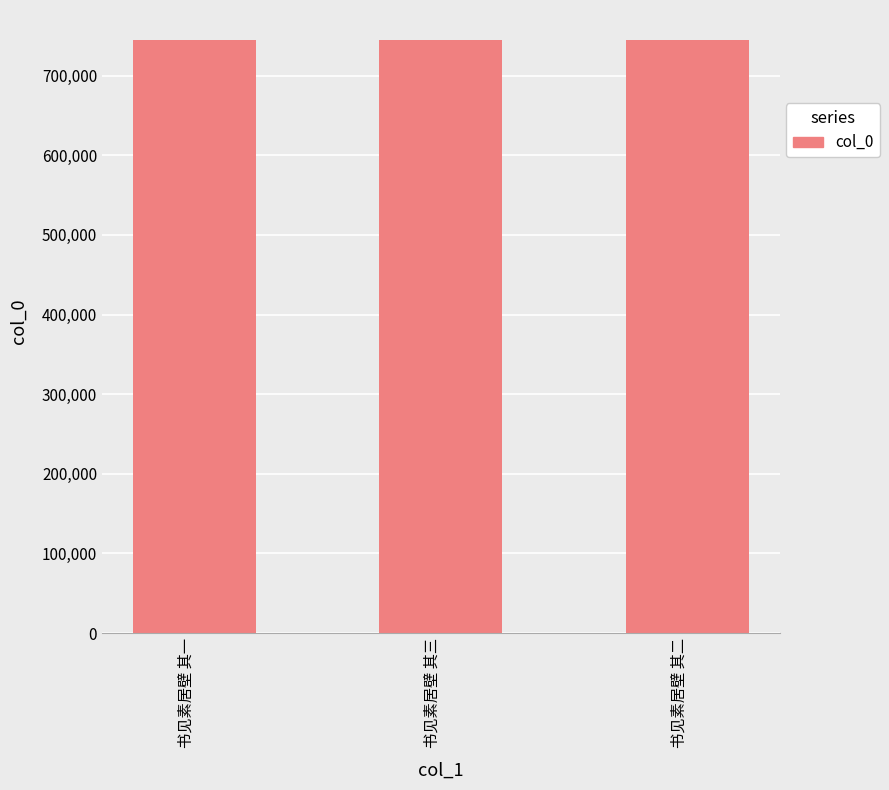

What is the minimum value shown in the chart?

745154